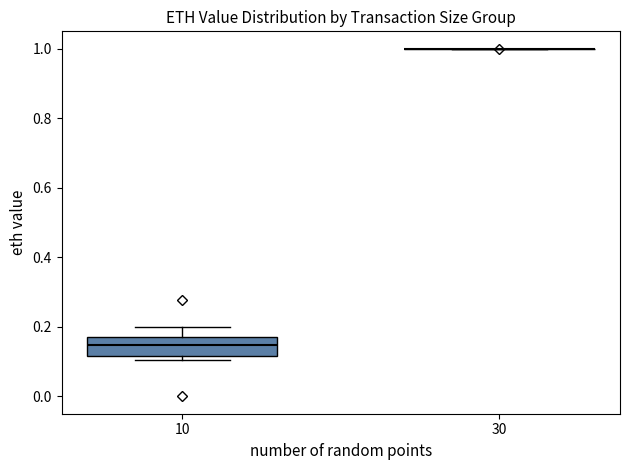

Where does the upper whisker of the box at x = 10 end on the y-axis? The values are not printed on the chart, so give them approximately, as read against the axis.

0.20